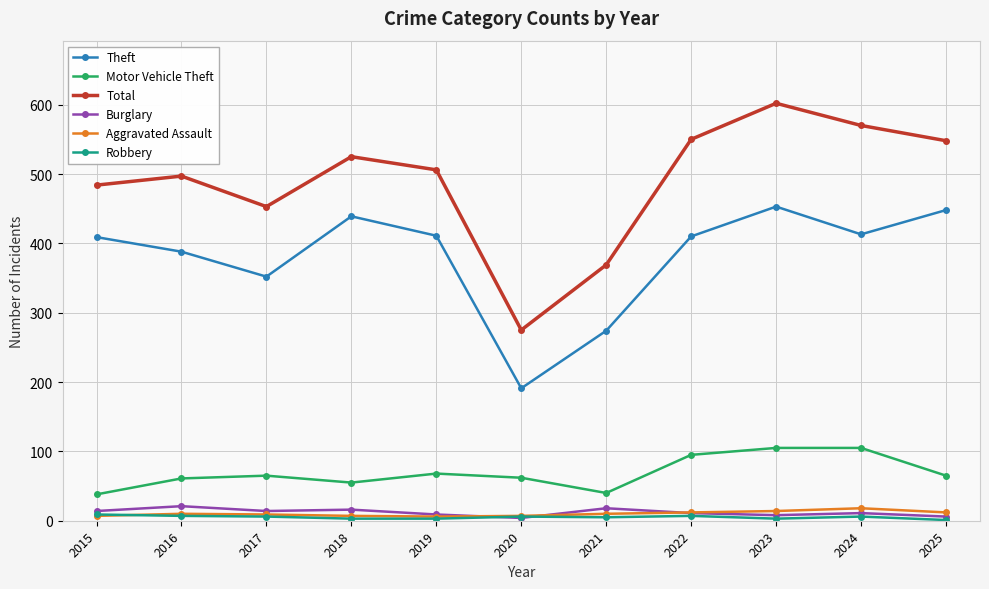

The Theft series shows 191 at 2020. True or false?

True